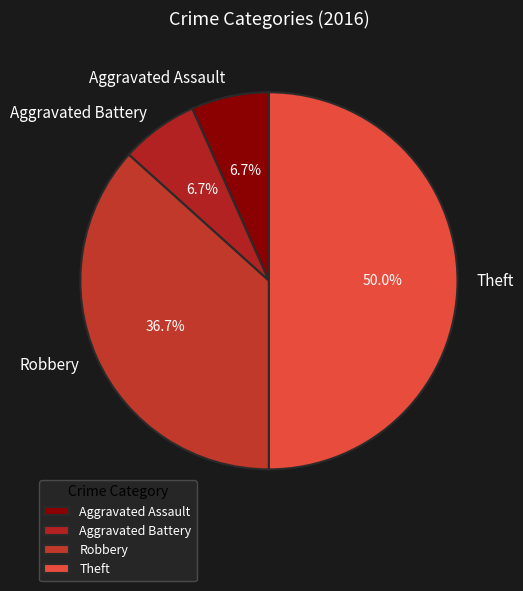

Does Robbery represent more than half of the total?

No